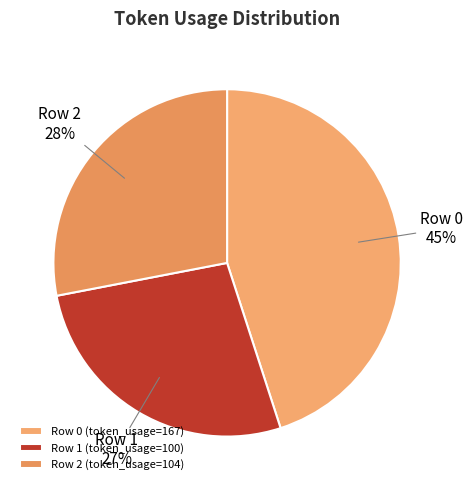

True or false: Row 1 accounts for 16% of the total.

False